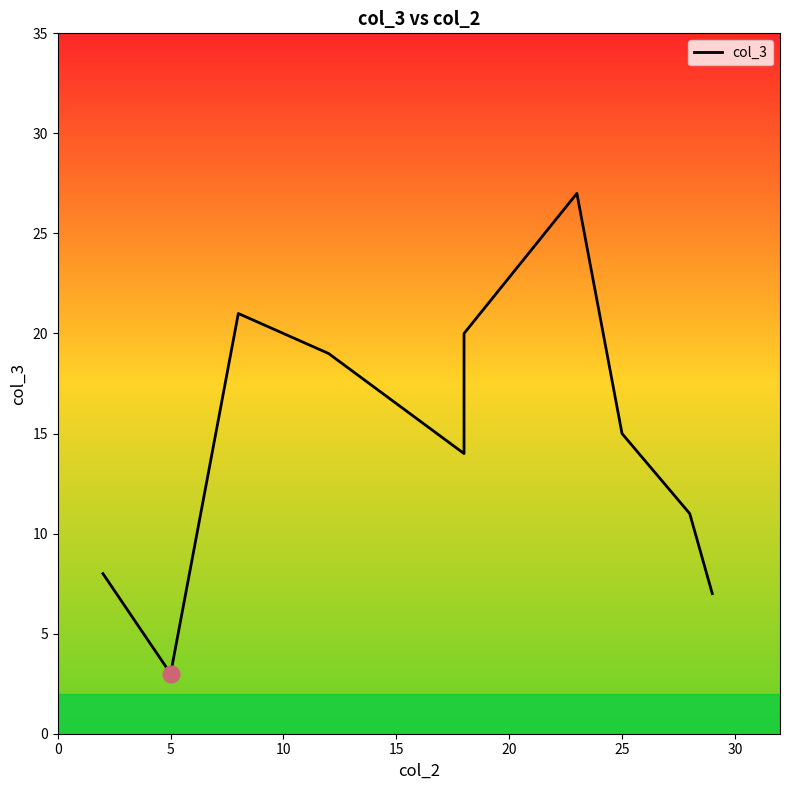

True or false: the data shows 31 at 15.

False